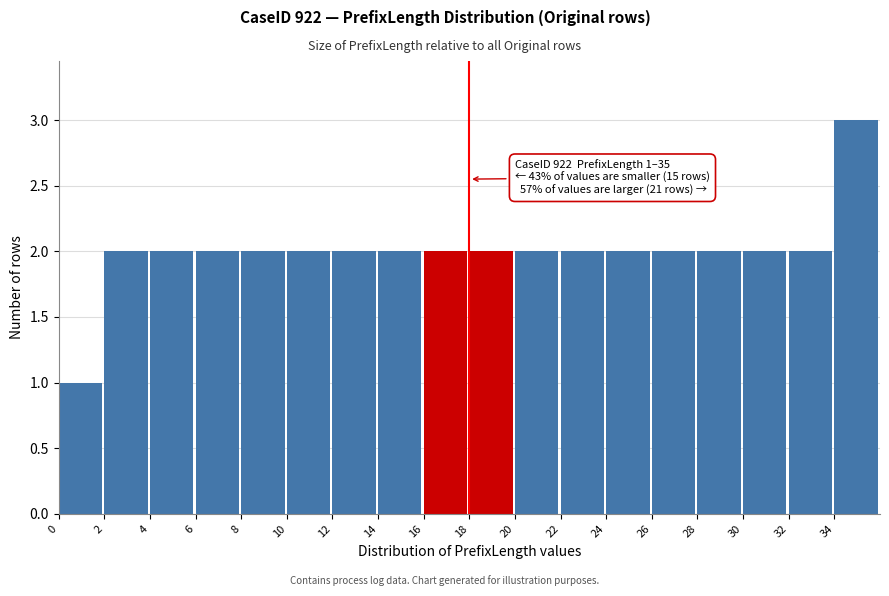

Over which range of the x-axis is the bar tallest?

34 to 36